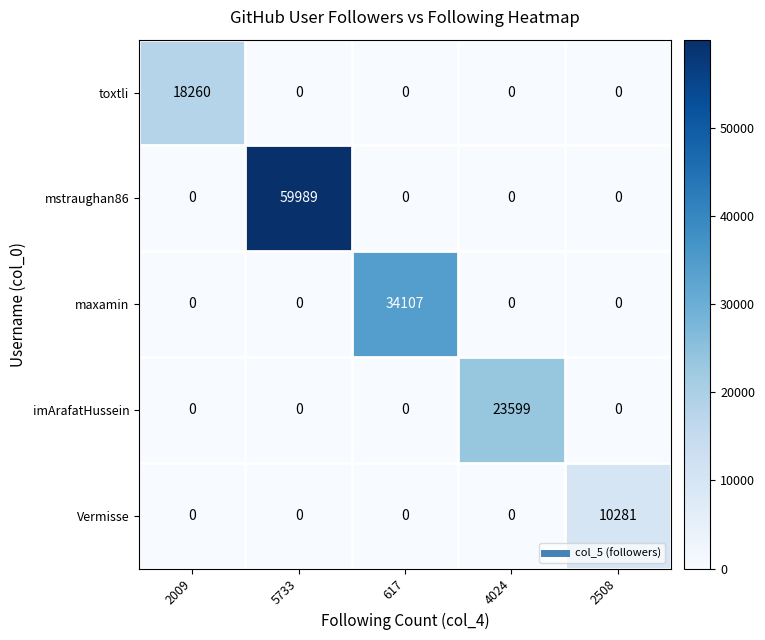

Which series changed the most between 2009 and 5733?

mstraughan86